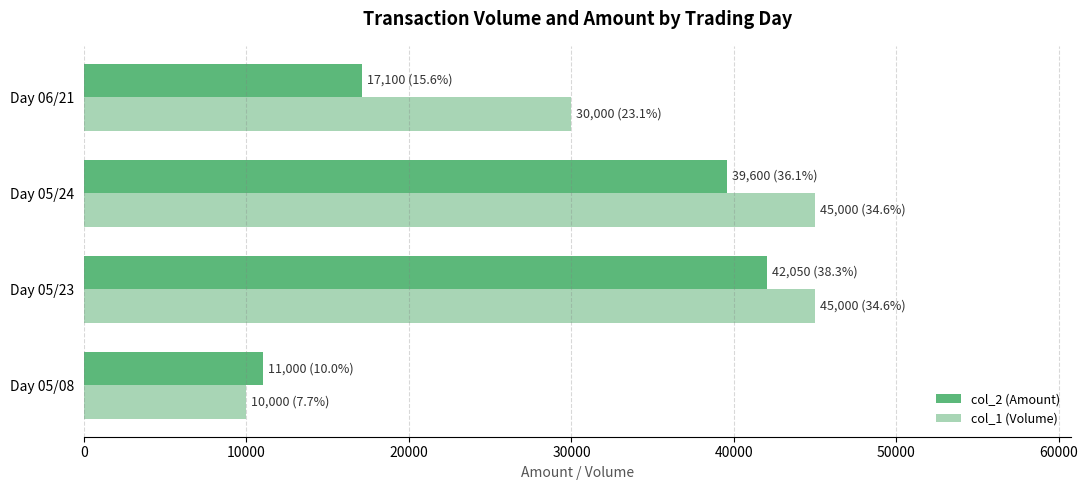

List the series in order of their overall mean, highest first.

col_1 (Volume), col_2 (Amount)